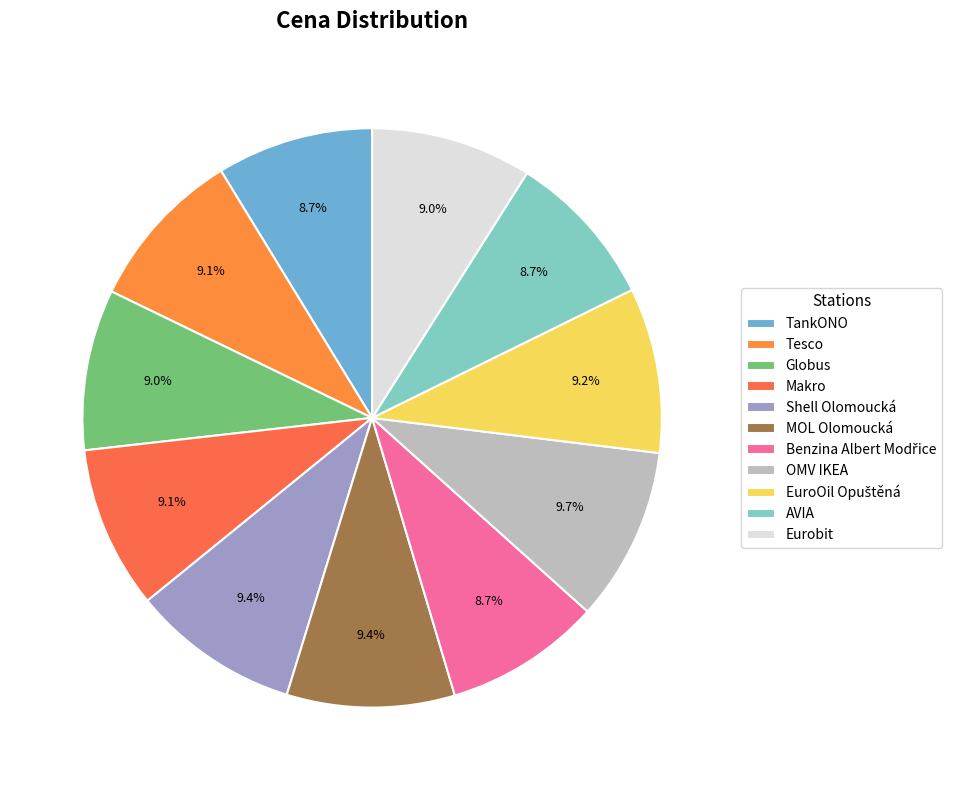

True or false: AVIA accounts for 1% of the total.

False